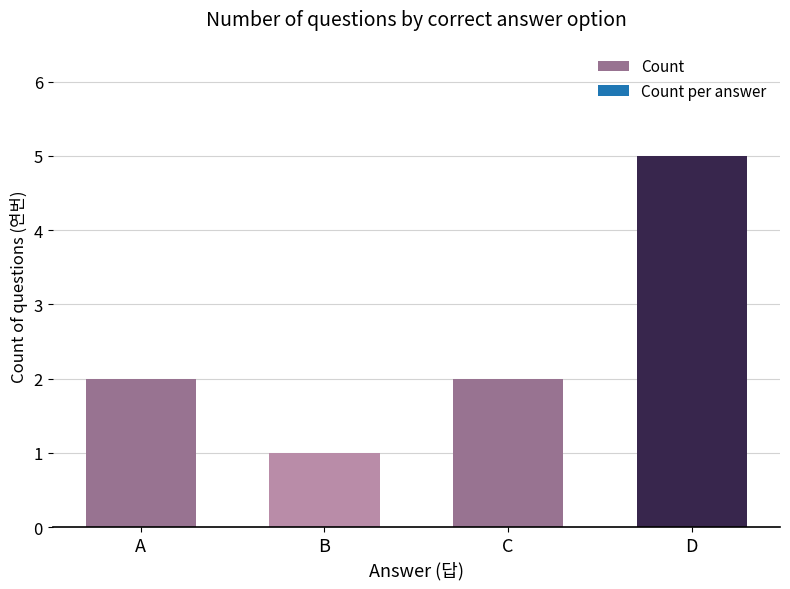

How many categories are shown in the chart?

4